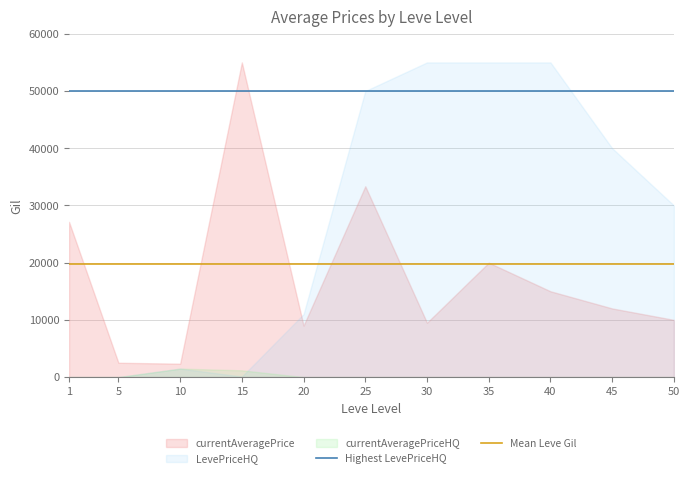

What is the lowest value of the Mean Leve Gil series?

19800